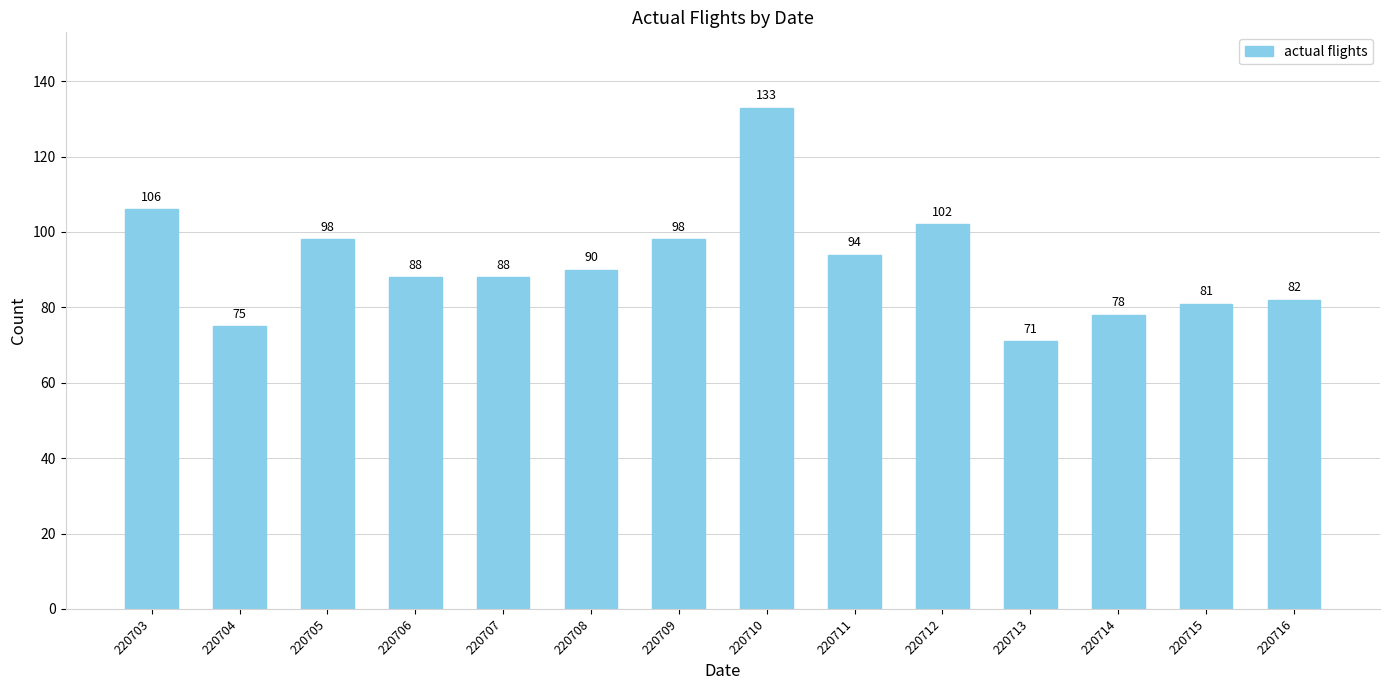

True or false: the data shows 90 at 220708.

True